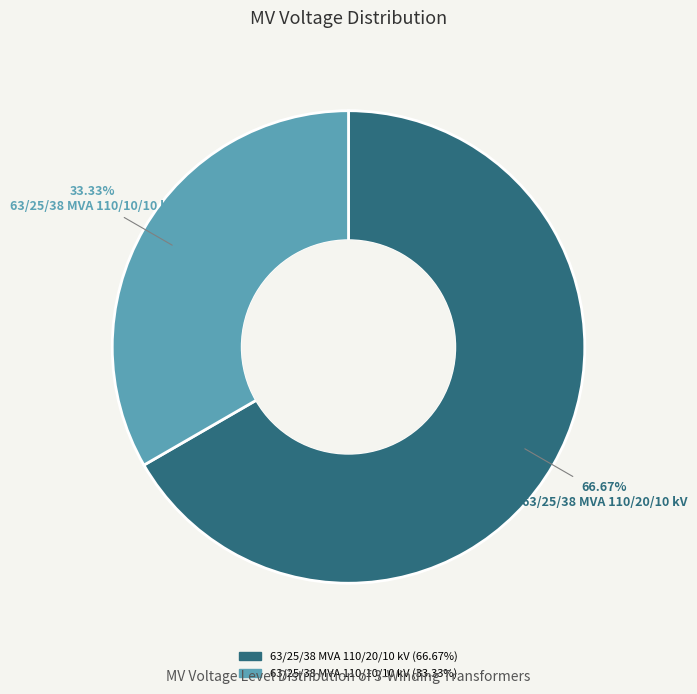

Which has a higher value, 63/25/38 MVA 110/10/10 kV or 63/25/38 MVA 110/20/10 kV?

63/25/38 MVA 110/20/10 kV